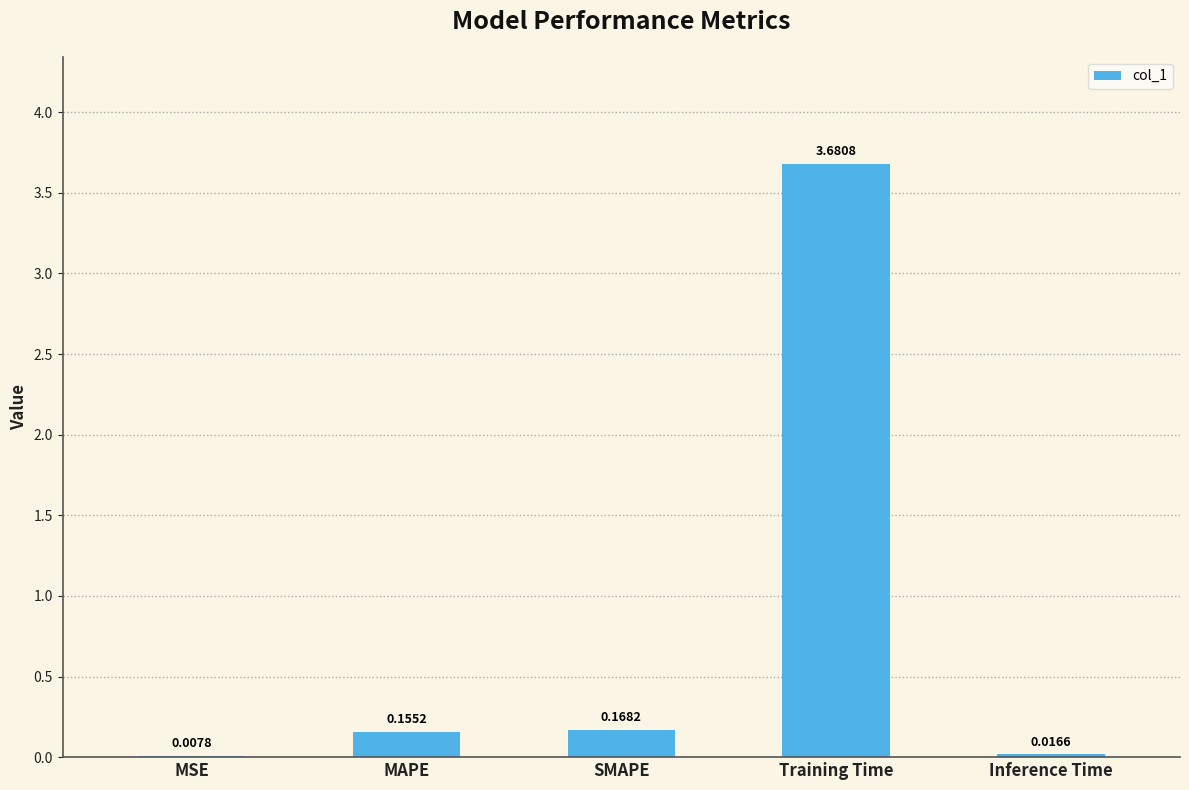

At which category does the chart reach its peak across all series?

Training Time